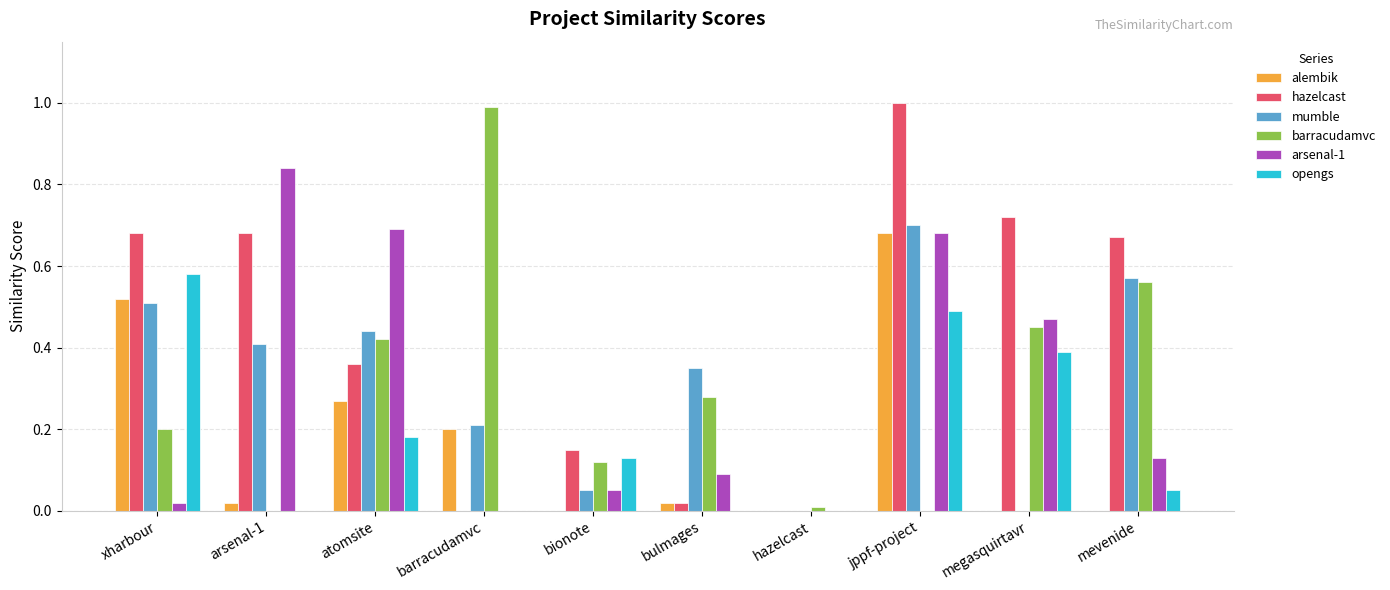

Is it true that mumble equals 0.3 at arsenal-1?

False